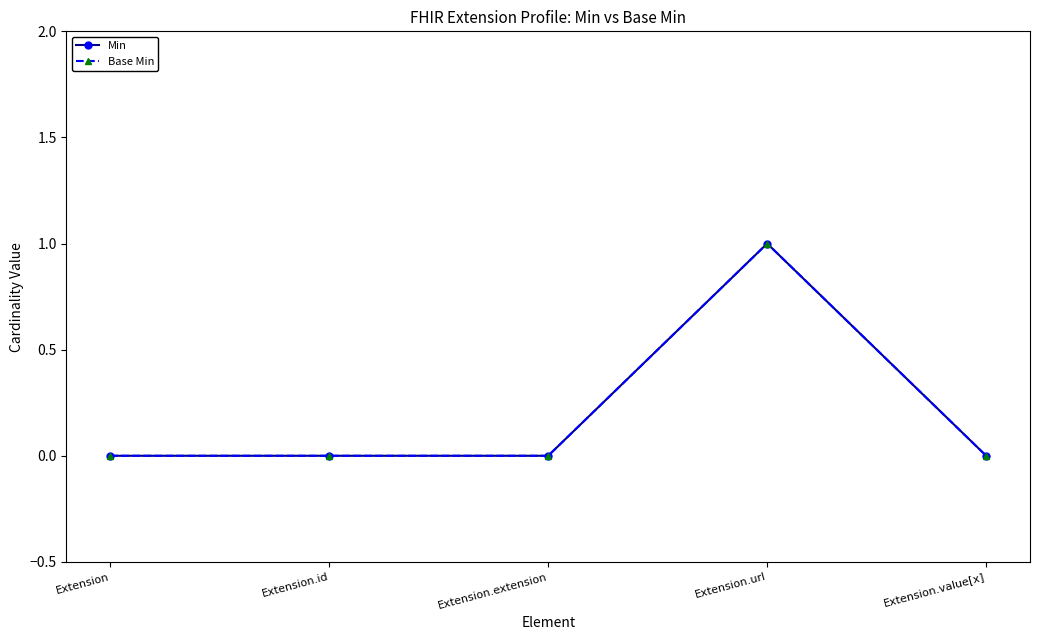

Reading left to right, extract all data points from this chart.

Min: Extension=0	Extension.id=0	Extension.extension=0	Extension.url=1	Extension.value[x]=0
Base Min: Extension=0	Extension.id=0	Extension.extension=0	Extension.url=1	Extension.value[x]=0